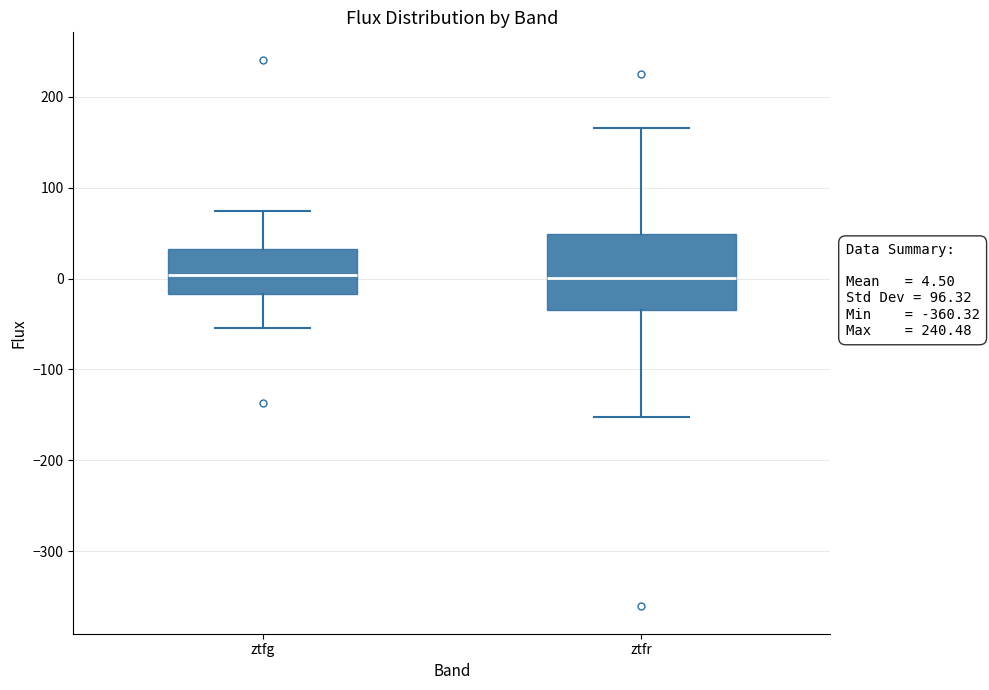

Which box is the tallest, from its lower edge to its upper edge?

ztfr